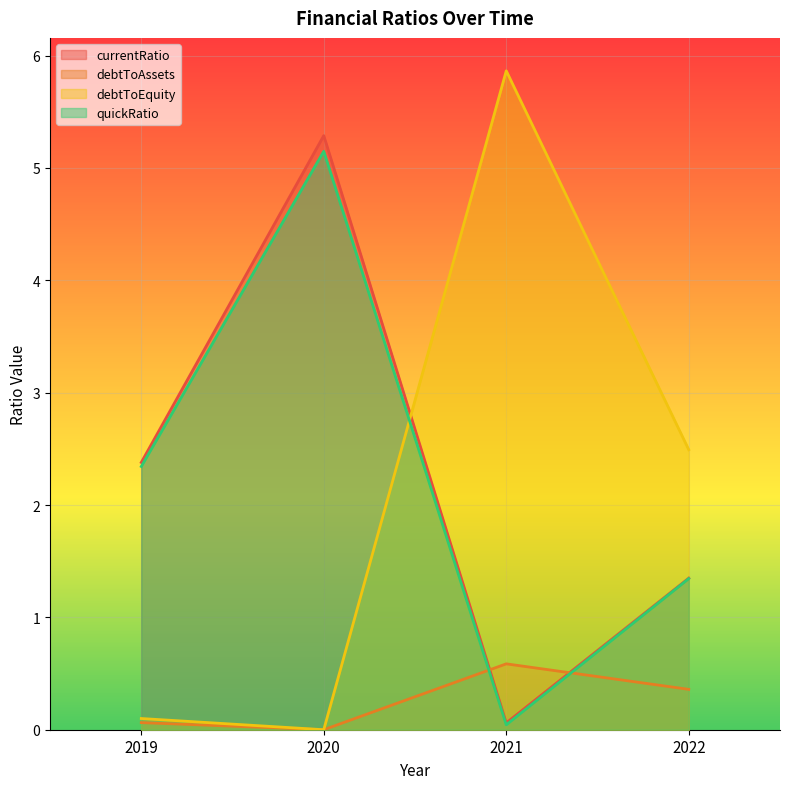

Reading right to left, extract all data points from this chart.

currentRatio: 2022=1.3	2021=0.1	2020=5.3	2019=2.4
debtToAssets: 2022=0.4	2021=0.6	2020=0.0	2019=0.1
debtToEquity: 2022=2.5	2021=5.9	2020=0.0	2019=0.1
quickRatio: 2022=1.3	2021=0.0	2020=5.1	2019=2.3